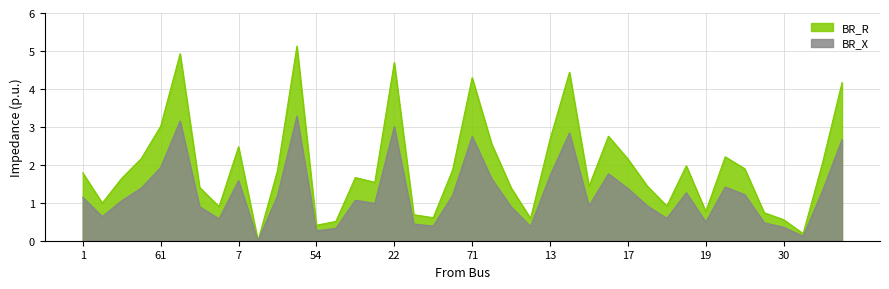

In BR_X, how many points are higher than both neighbors (excluding endpoints)?

10